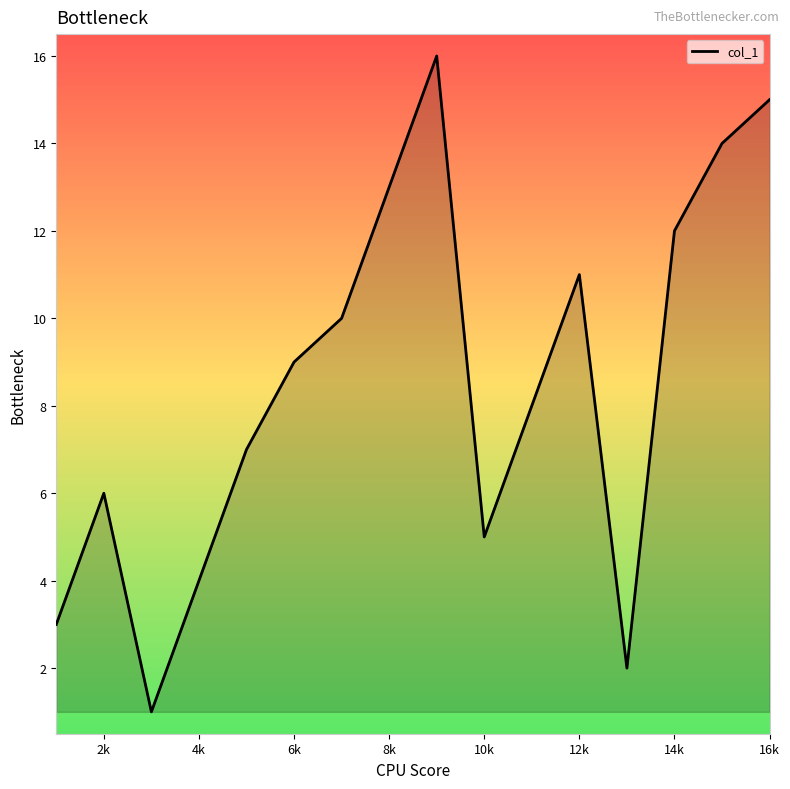

What is the sum of all values?

136